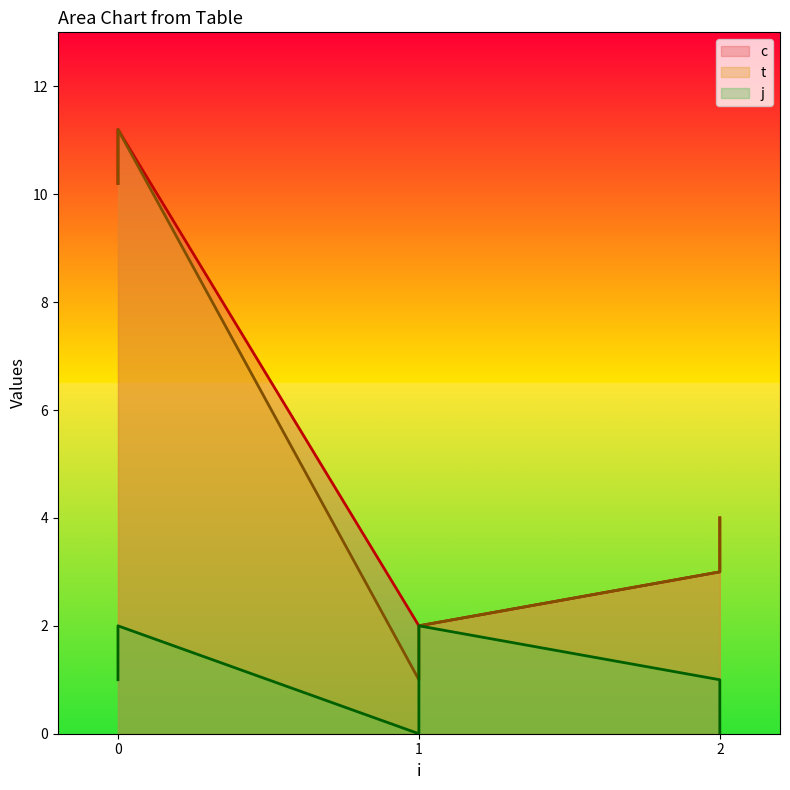

True or false: j and t cross at least once.

False